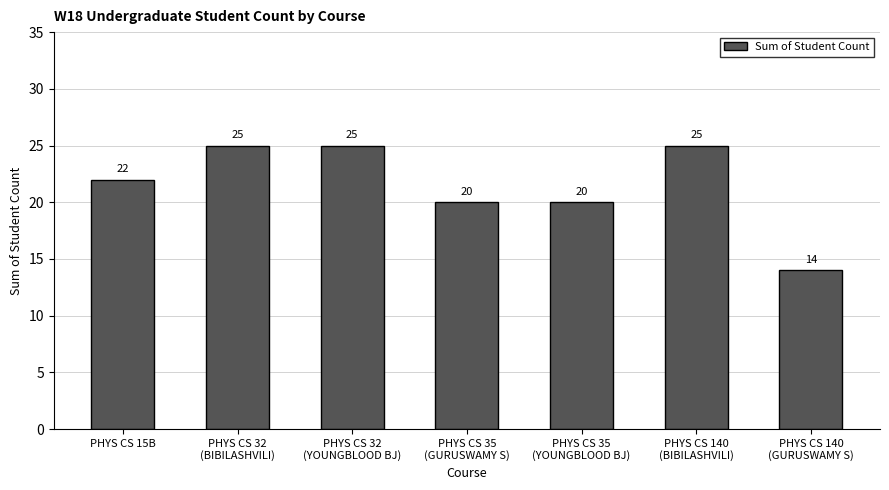

Are the bars horizontal?

No